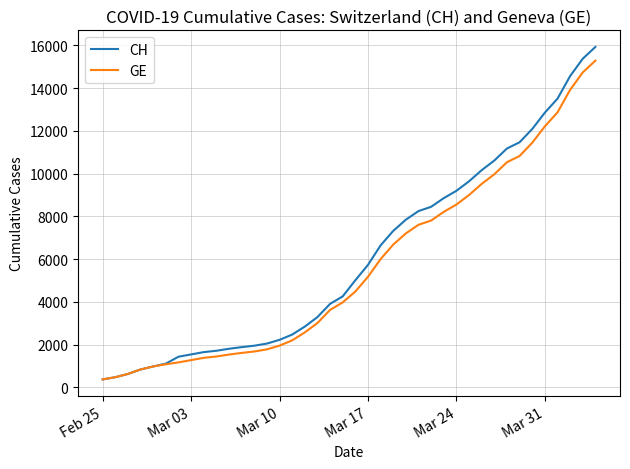

What is the maximum value for GE?

15284